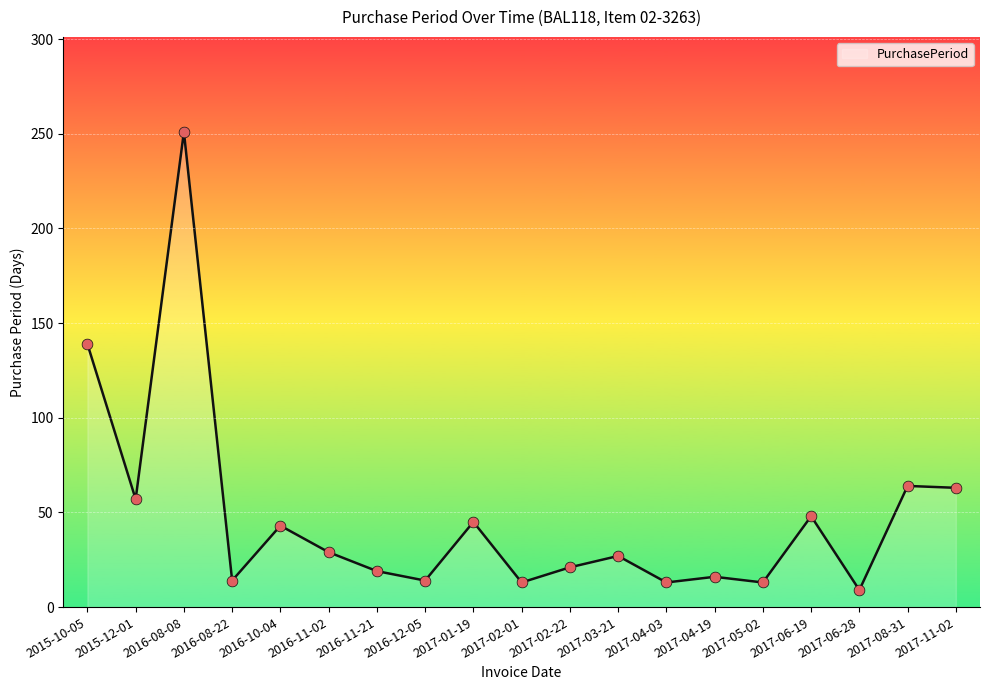

What is the ratio of the value at 2017-06-19 to the value at 2017-04-19?

3.0